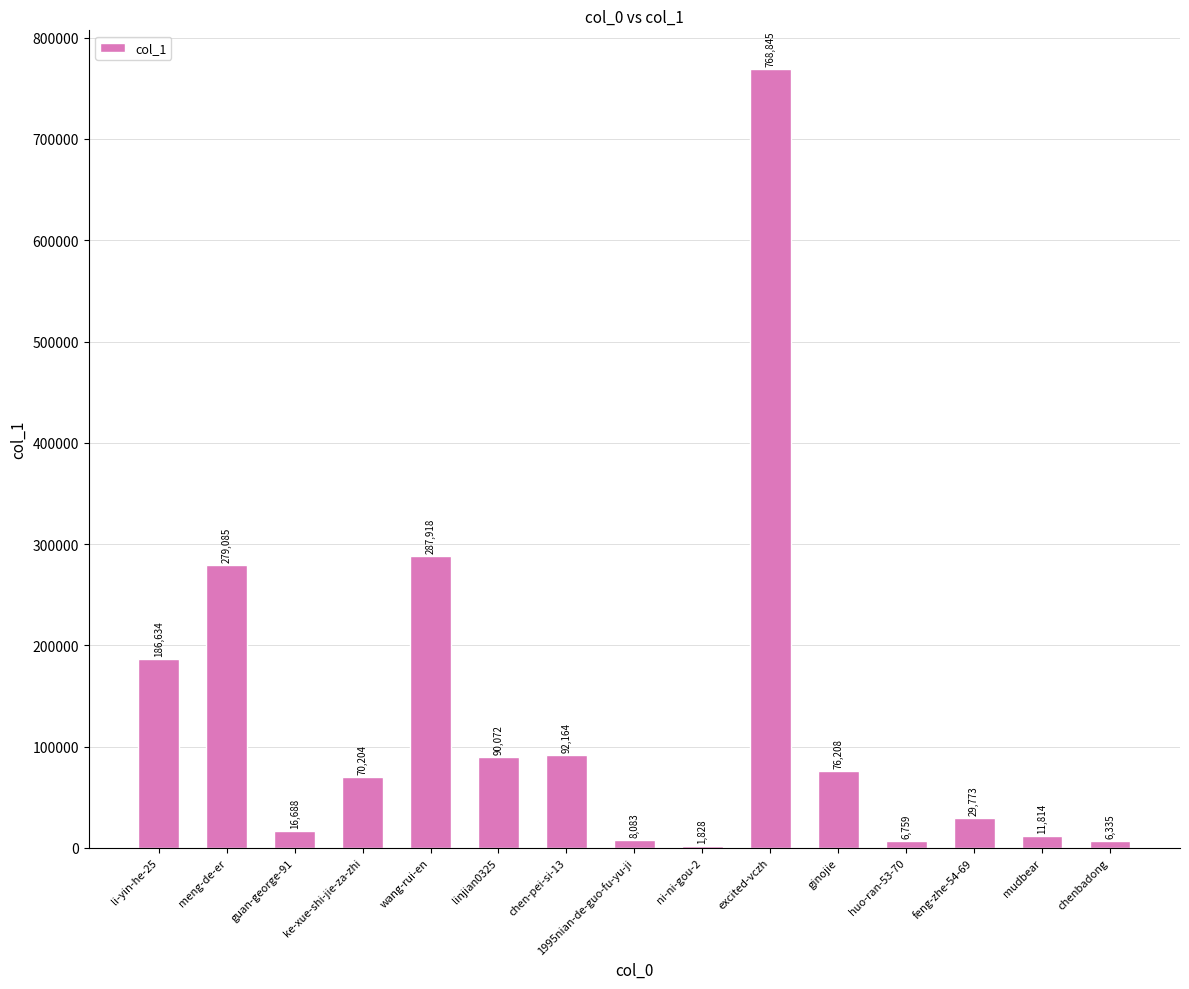

What is the ratio of the value at meng-de-er to the value at guan-george-91?

16.7